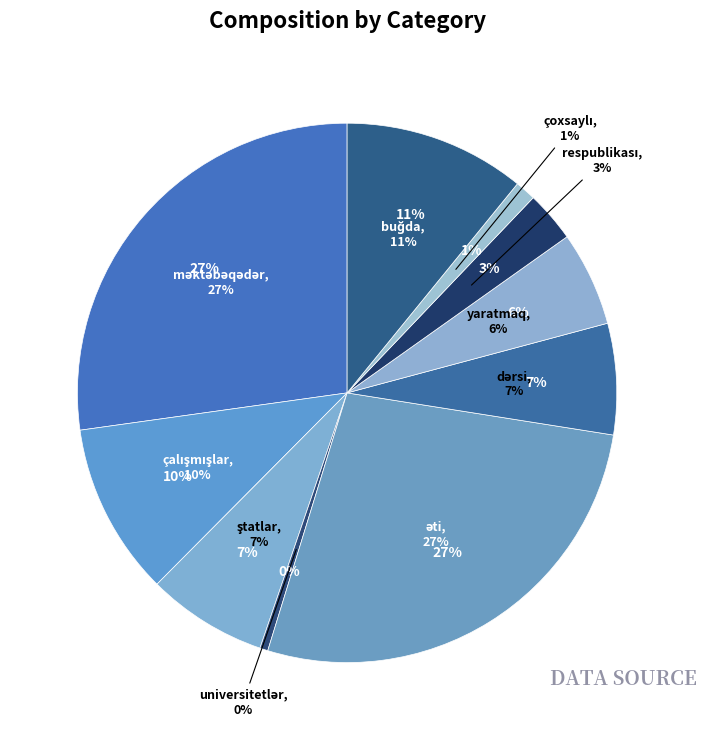

Which slice is the smallest?

universitetlər